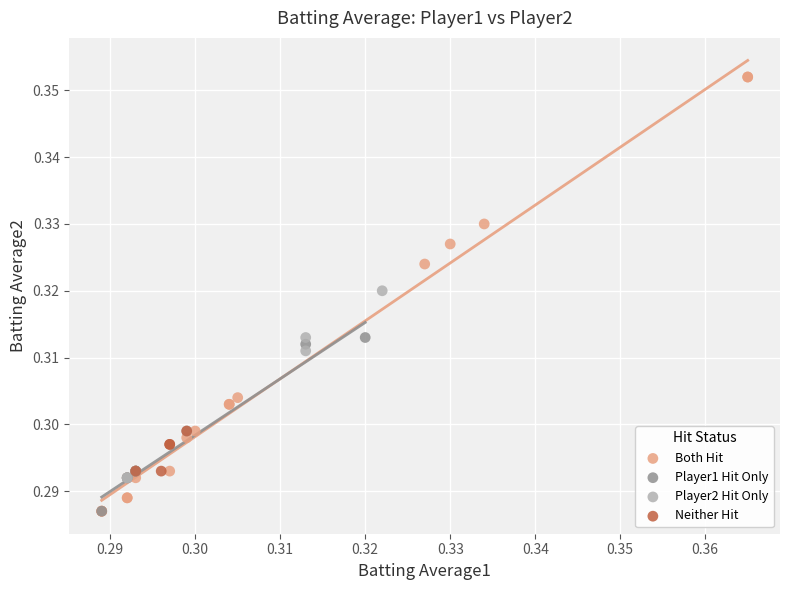

What are all the series names shown in the legend?

Both Hit, Player1 Hit Only, Player2 Hit Only, Neither Hit